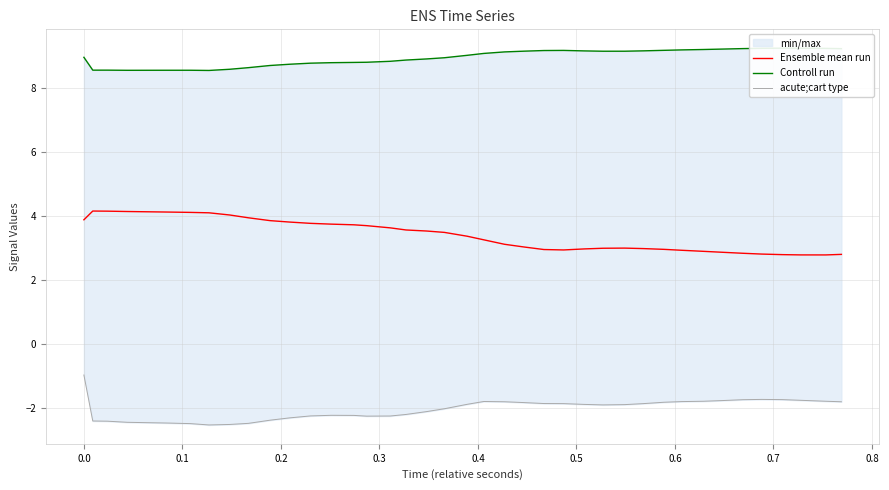

True or false: acute;cart type has more than 2 points higher than both neighbors.

True